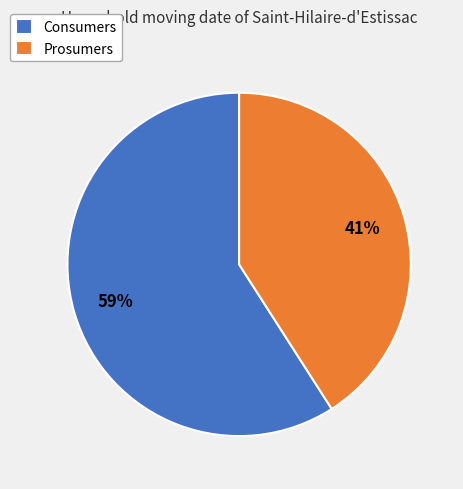

Between Prosumers and Consumers, which is larger?

Consumers